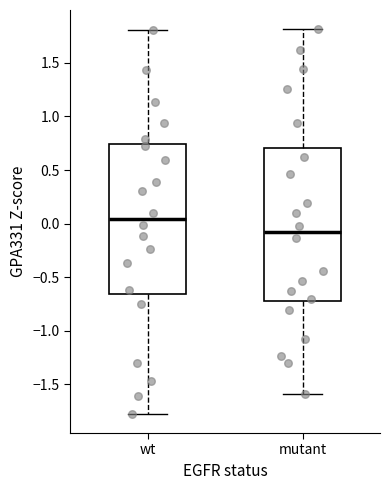

Reading left to right, transcribe this box plot: for each box, give where its median line is, the range the box spans, and where its two whiskers end, as read against the y-axis. The values are not printed on the chart, so give them approximately, as read against the axis.

wt: median 0.05, box -0.65 to 0.75, whiskers -1.75 to 1.80
mutant: median -0.10, box -0.70 to 0.70, whiskers -1.60 to 1.80